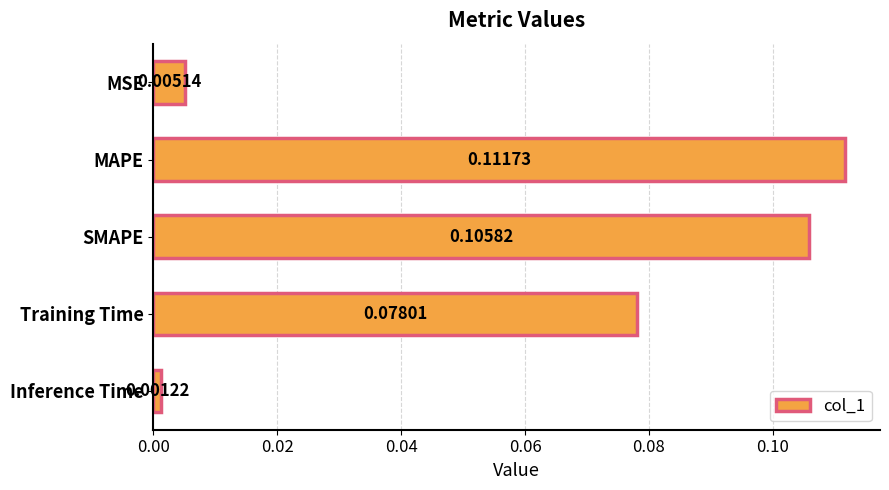

Between SMAPE and MAPE, which is larger?

MAPE